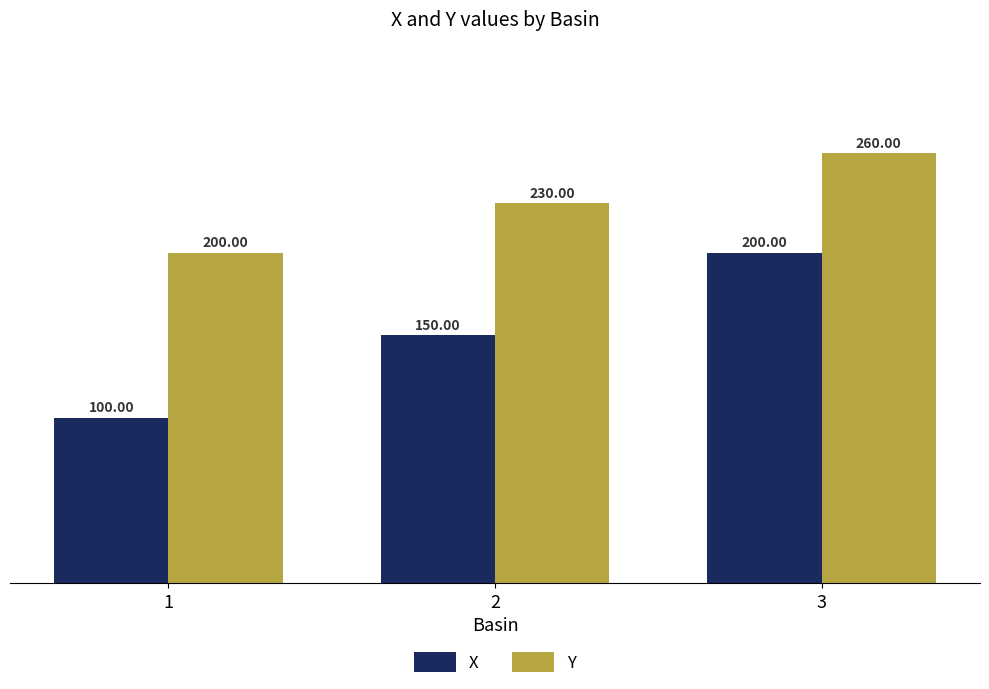

Reading right to left, what are all the values shown in this chart?

X: 3=200	2=150	1=100
Y: 3=260	2=230	1=200